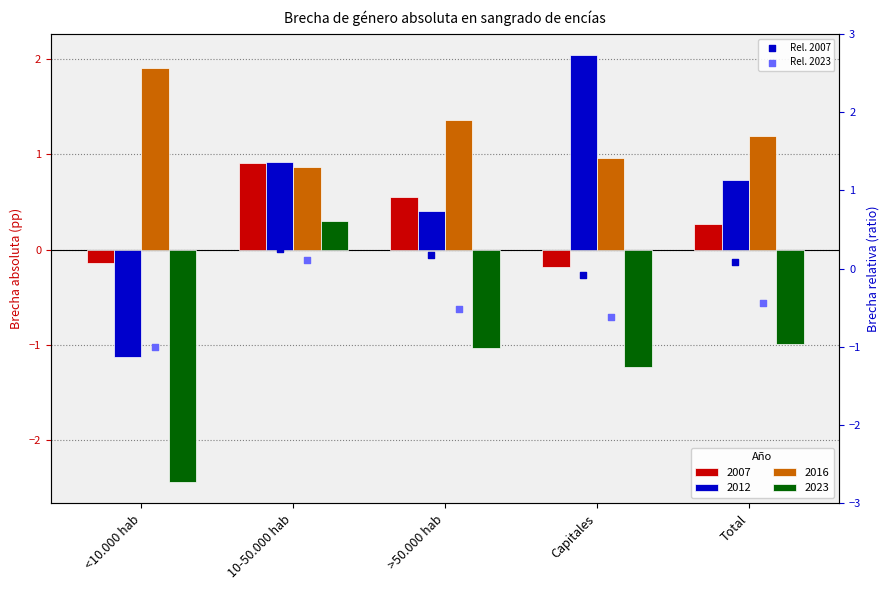

At which category is the sum across all series the highest?

10-50.000 hab